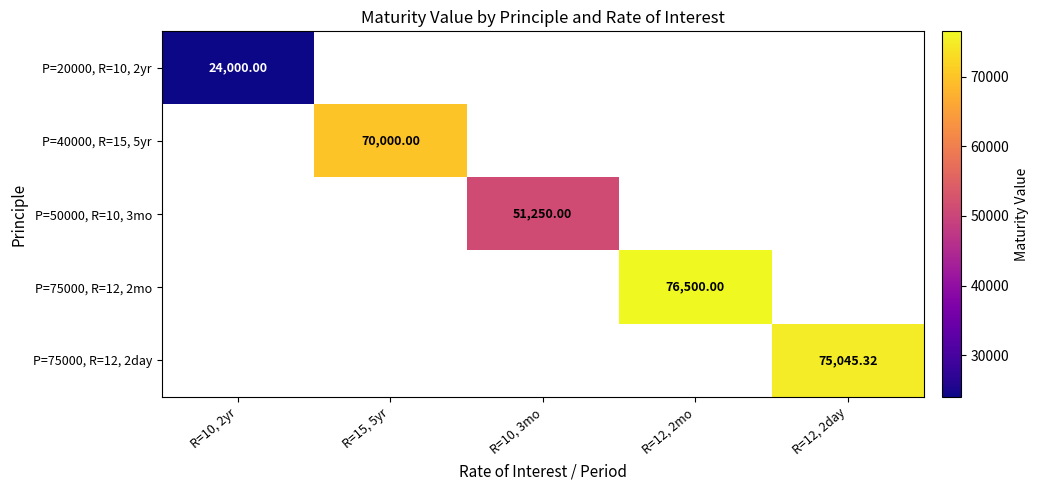

How many series are shown in this chart?

5